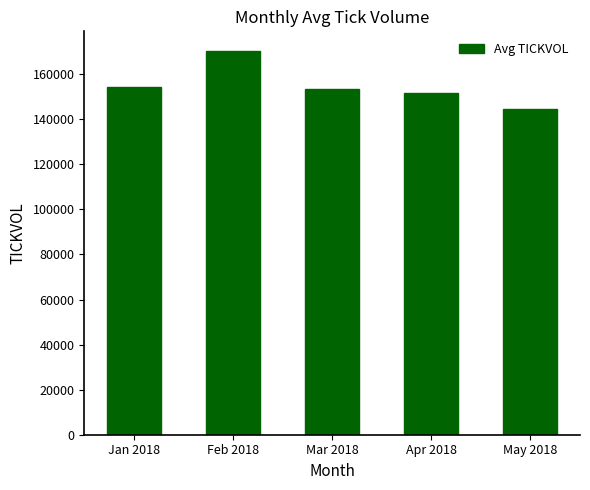

Reading left to right, transcribe all the data shown in this chart.

154335	170521	153300	151833	144764